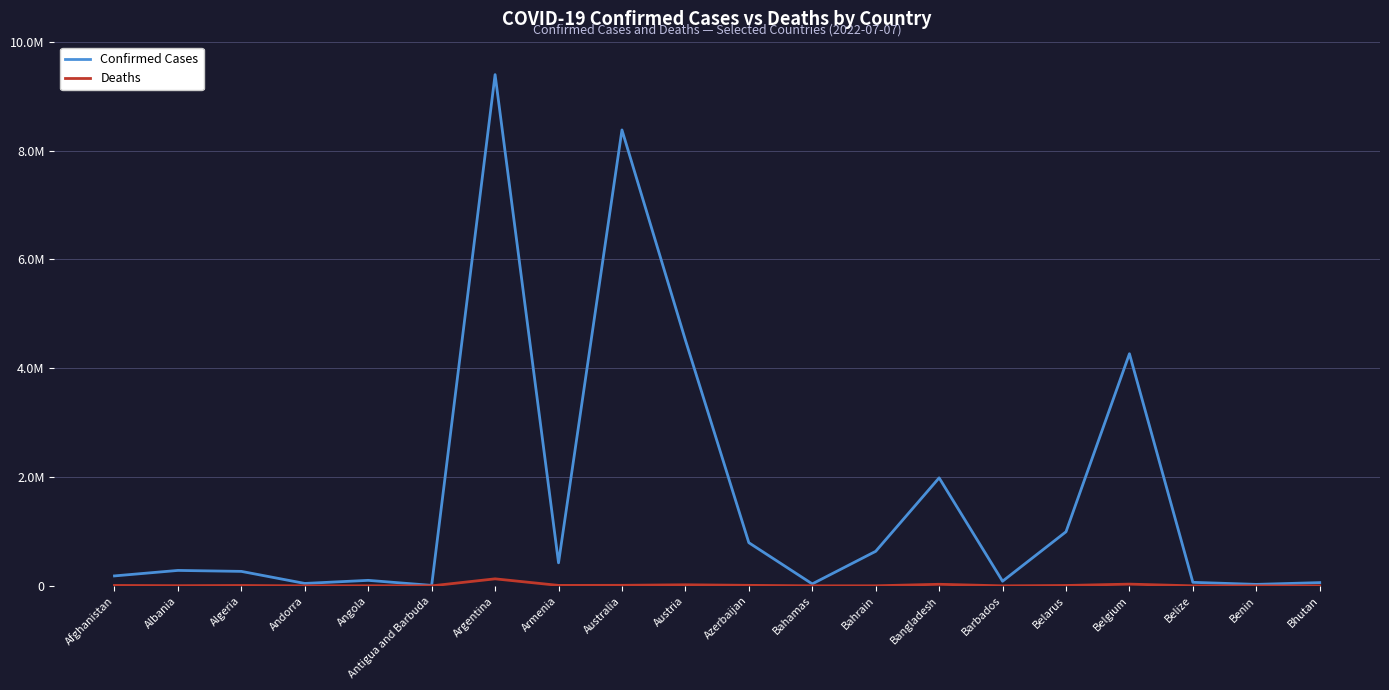

What is the label of the 2nd point from the right?

Benin